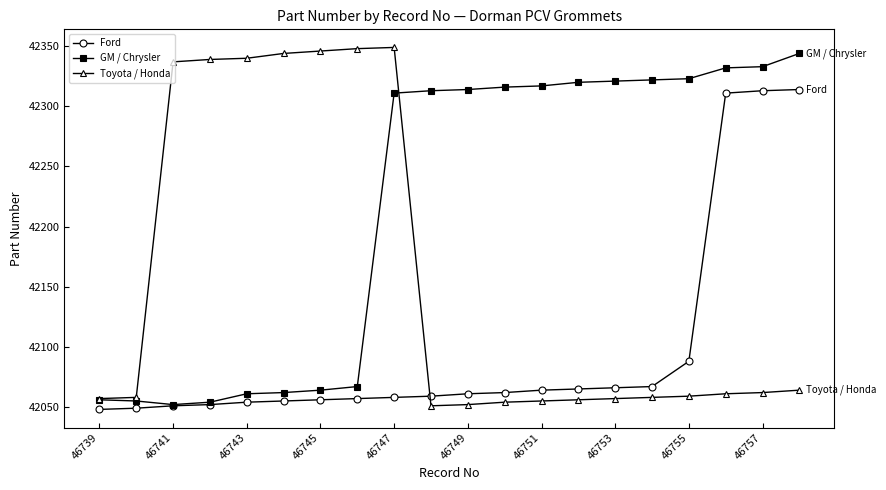

At how many categories does at least one series exceed 42270?

18